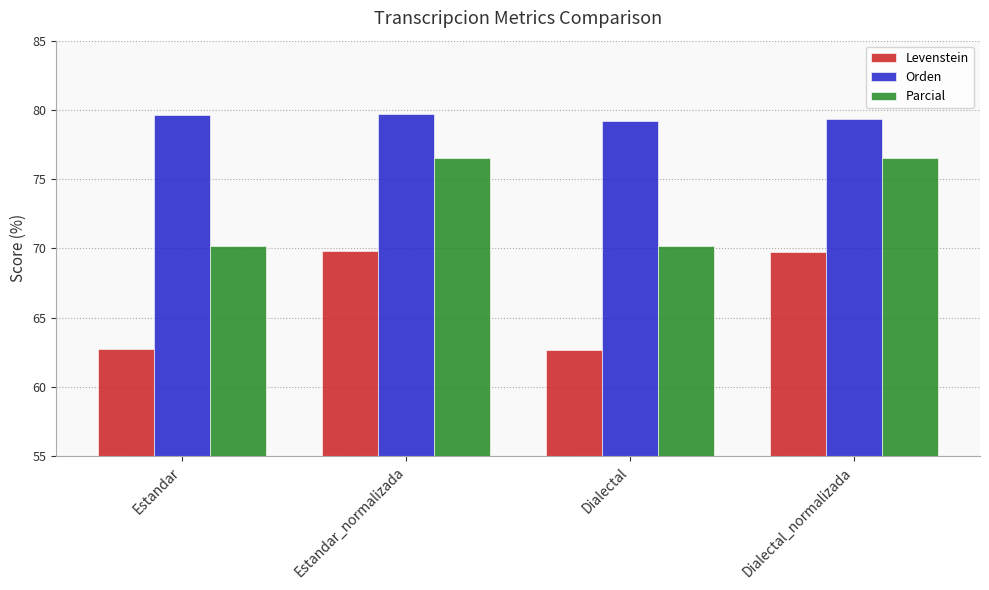

What is the difference between the Orden values at Dialectal_normalizada and Estandar?

0.3